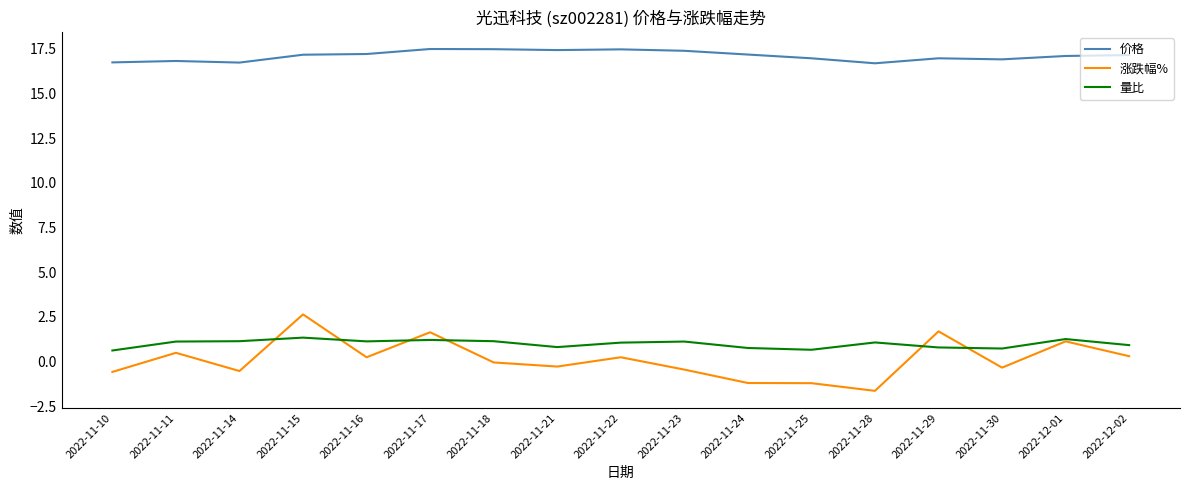

What is the smallest value displayed?

-1.6